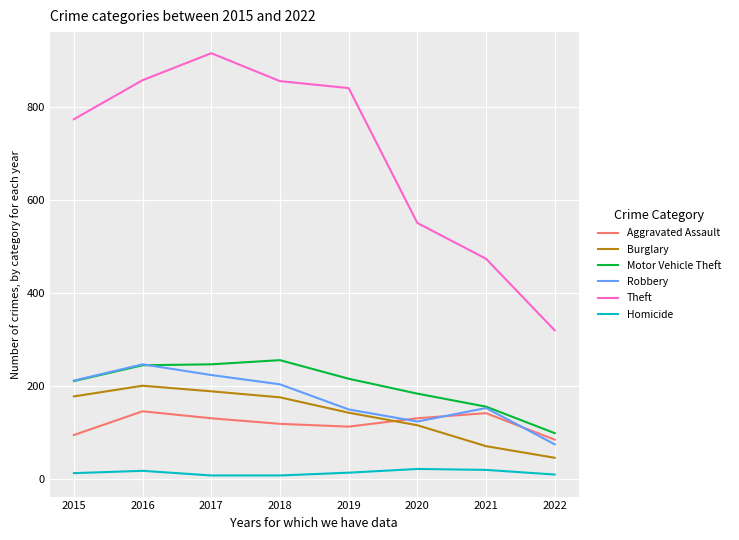

True or false: Robbery and Homicide intersect in this chart.

False